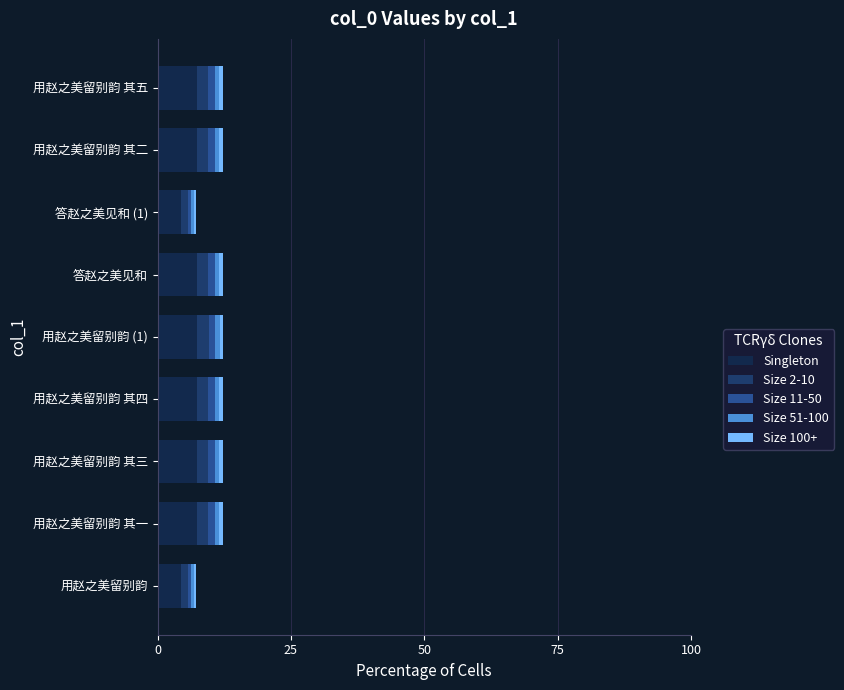

True or false: Singleton has a value of 10.7 at 用赵之美留别韵 其四.

False